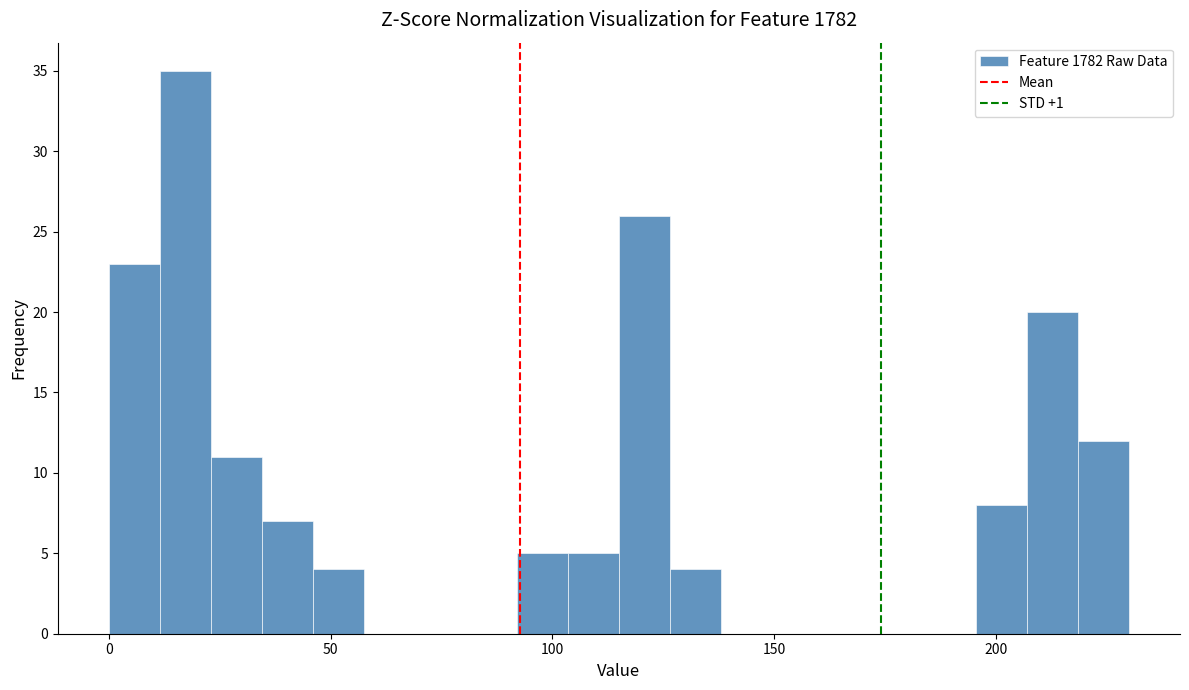

Read against the x-axis, roughly where is the centre of the tallest bar?

15